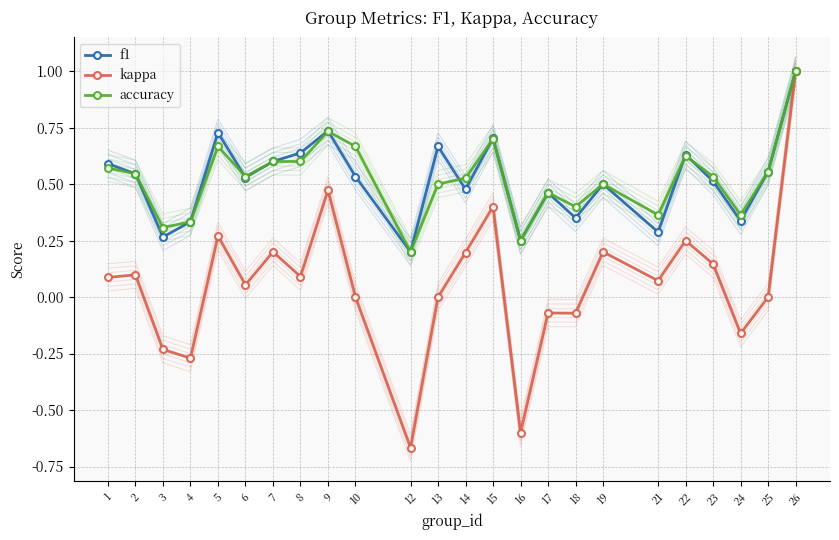

How many categories are shown in the chart?

24